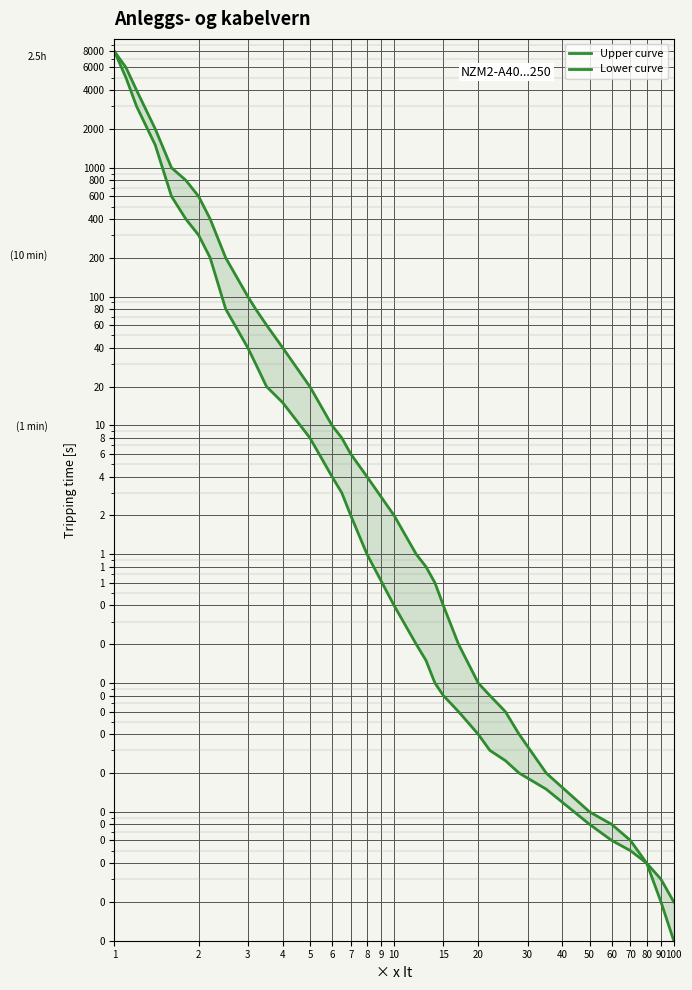

List the series in order of their overall mean, lowest first.

Lower curve, Upper curve